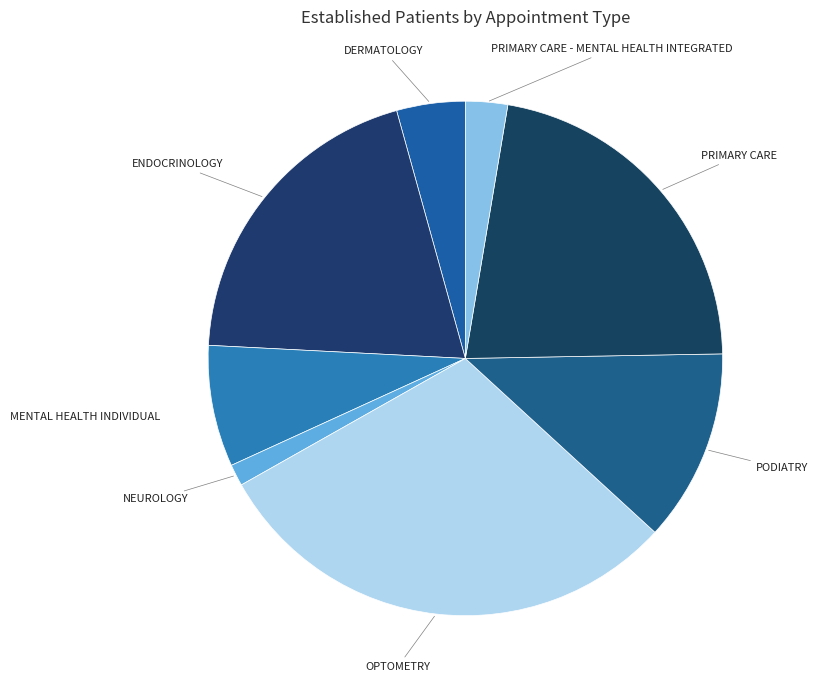

Does any single category account for the majority?

No